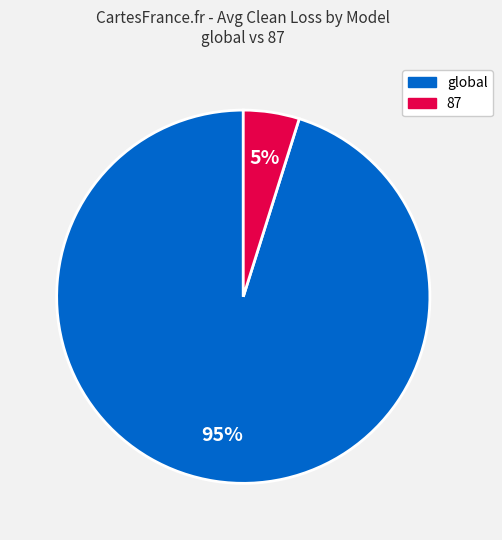

To the nearest percent, what percentage of the pie is global?

95%